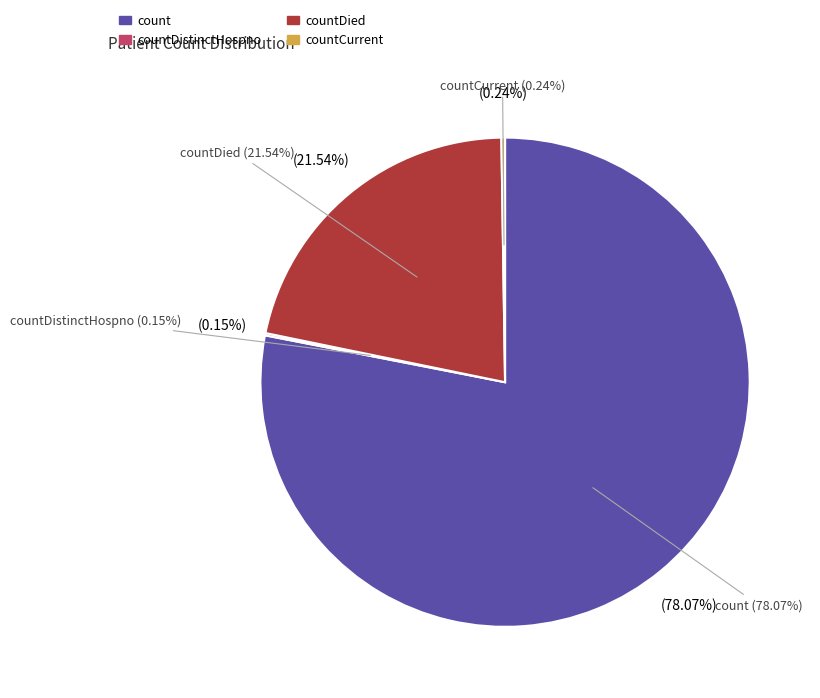

What is the largest slice in the pie chart?

count